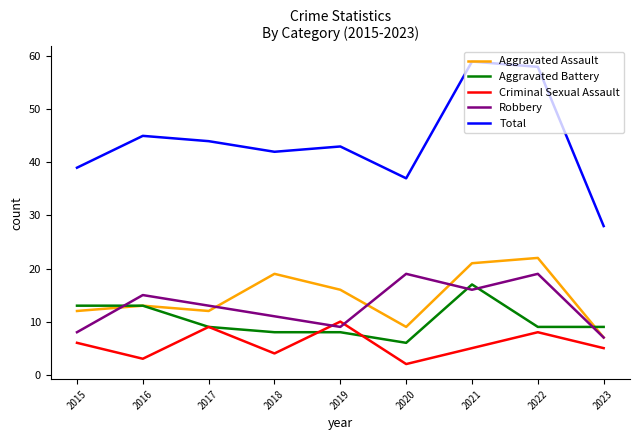

True or false: Robbery and Total cross at least once.

False